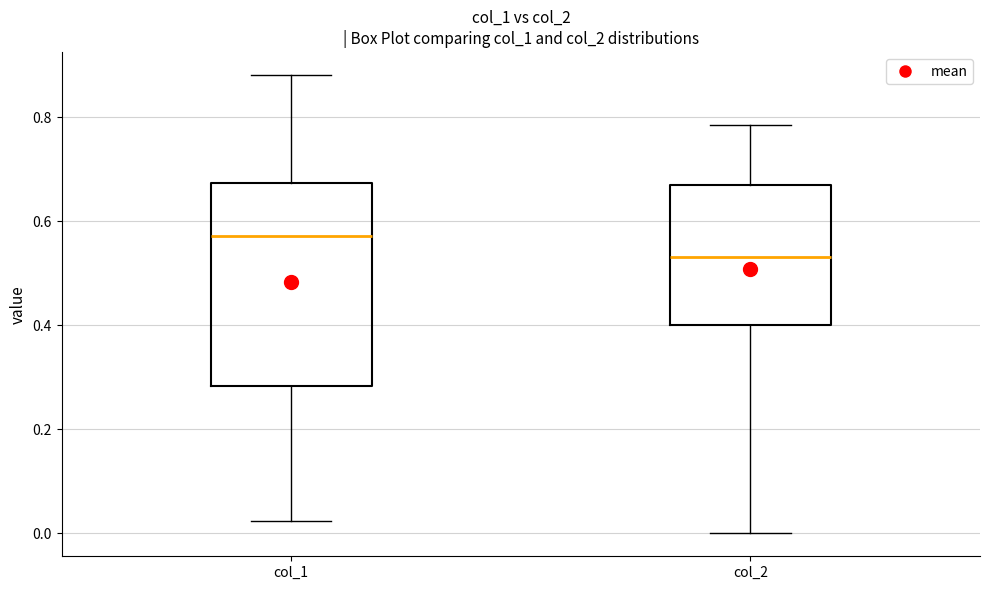

Which box is the tallest, from its lower edge to its upper edge?

col_1